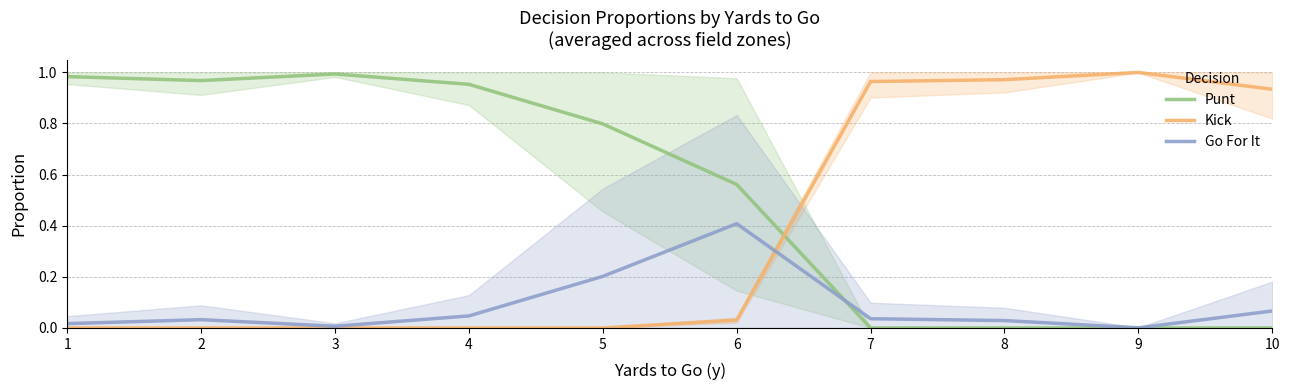

At which label does Kick reach its minimum?

1